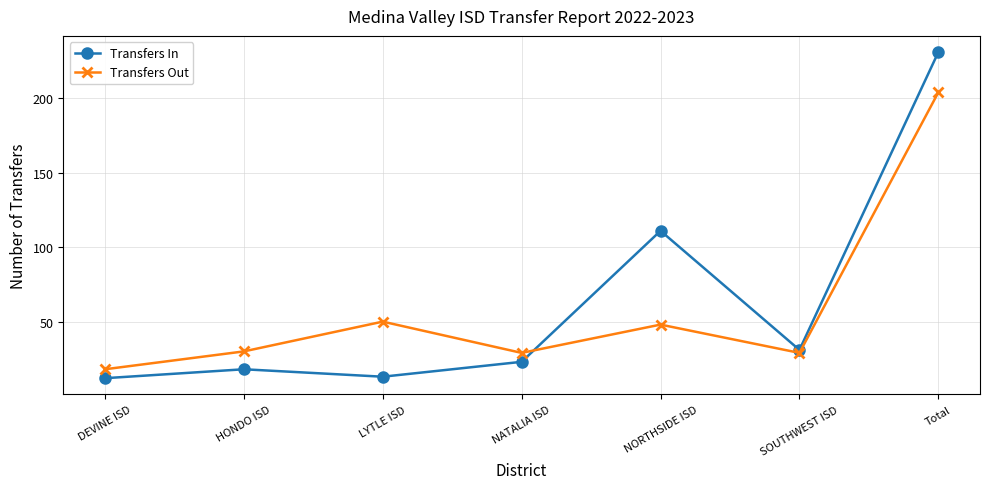

True or false: Transfers In and Transfers Out cross at least once.

True